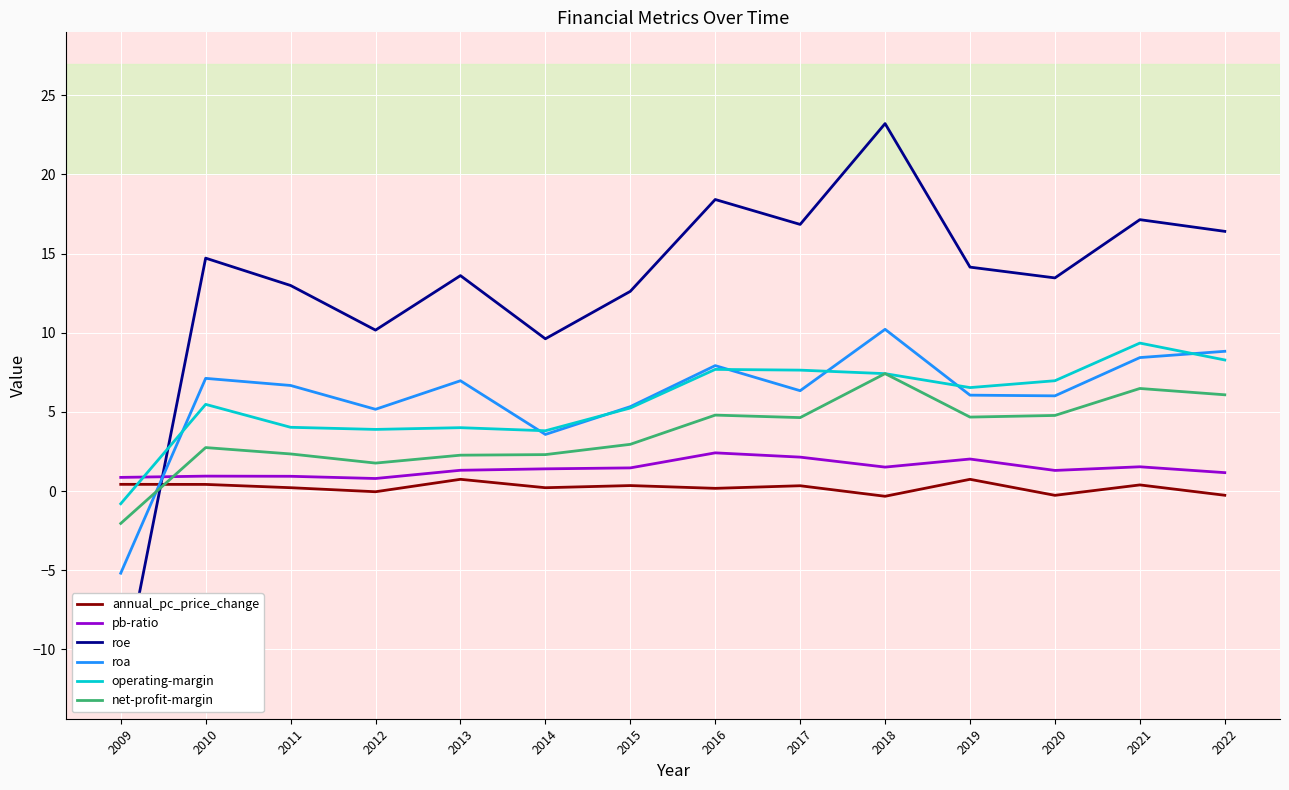

Reading right to left, extract all data points from this chart.

annual_pc_price_change: -0.3	0.4	-0.3	0.7	-0.3	0.3	0.2	0.3	0.2	0.7	-0.0	0.2	0.4	0.4
pb-ratio: 1.2	1.5	1.3	2.0	1.5	2.1	2.4	1.5	1.4	1.3	0.8	0.9	0.9	0.9
roe: 16.4	17.1	13.5	14.1	23.2	16.8	18.4	12.6	9.6	13.6	10.2	13.0	14.7	-12.4
roa: 8.8	8.4	6.0	6.1	10.2	6.3	7.9	5.3	3.6	7.0	5.2	6.7	7.1	-5.2
operating-margin: 8.3	9.3	7.0	6.5	7.4	7.6	7.7	5.2	3.8	4.0	3.9	4.0	5.5	-0.8
net-profit-margin: 6.1	6.5	4.8	4.7	7.4	4.6	4.8	2.9	2.3	2.3	1.8	2.3	2.7	-2.0